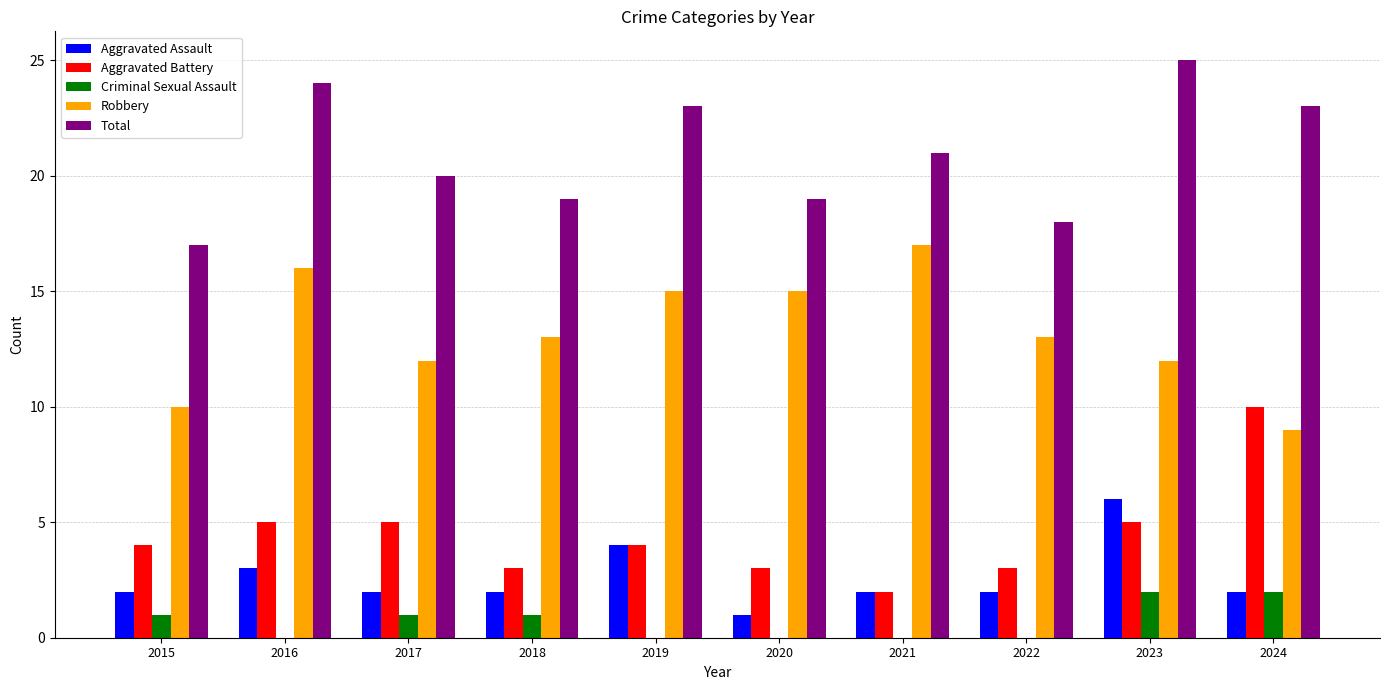

What is the average value of the Robbery series?

13